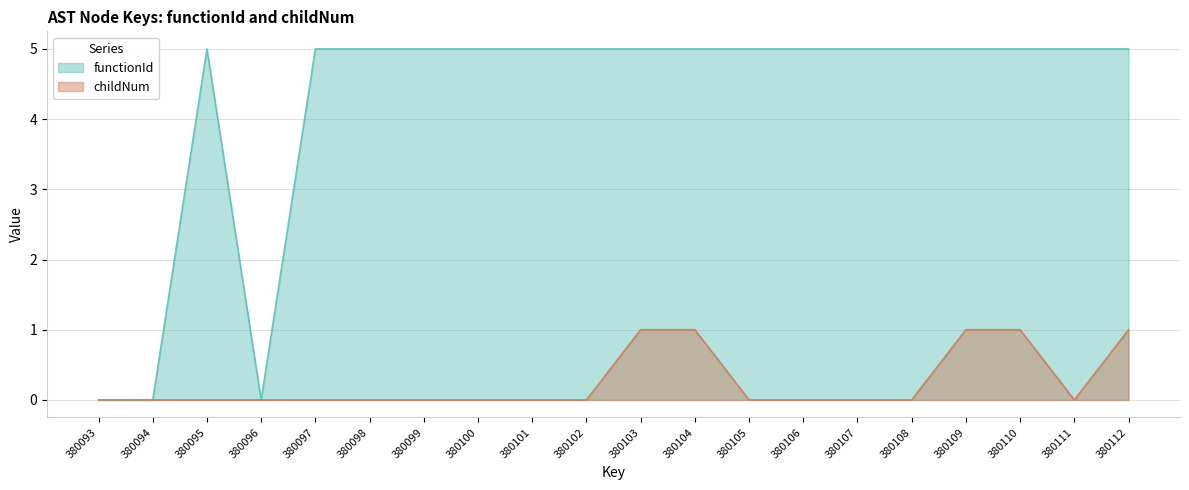

What is the spread (max minus min) of values at 380112?

4